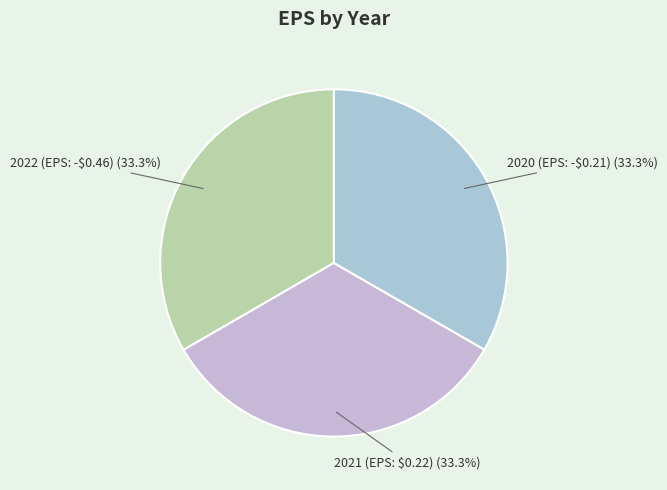

The 2020 (EPS: -$0.21) slice represents 33% of the pie. True or false?

True